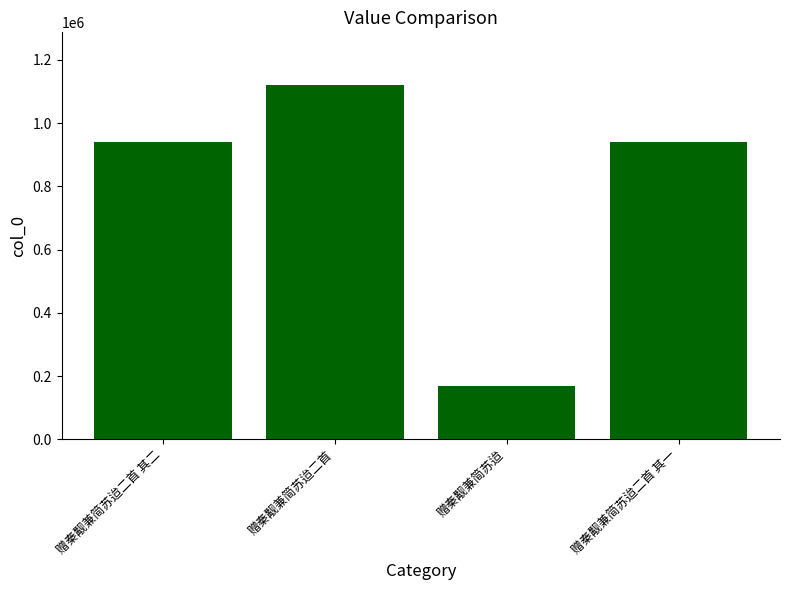

True or false: the data shows 939690 at 赠秦觏兼简苏迨二首 其二.

True